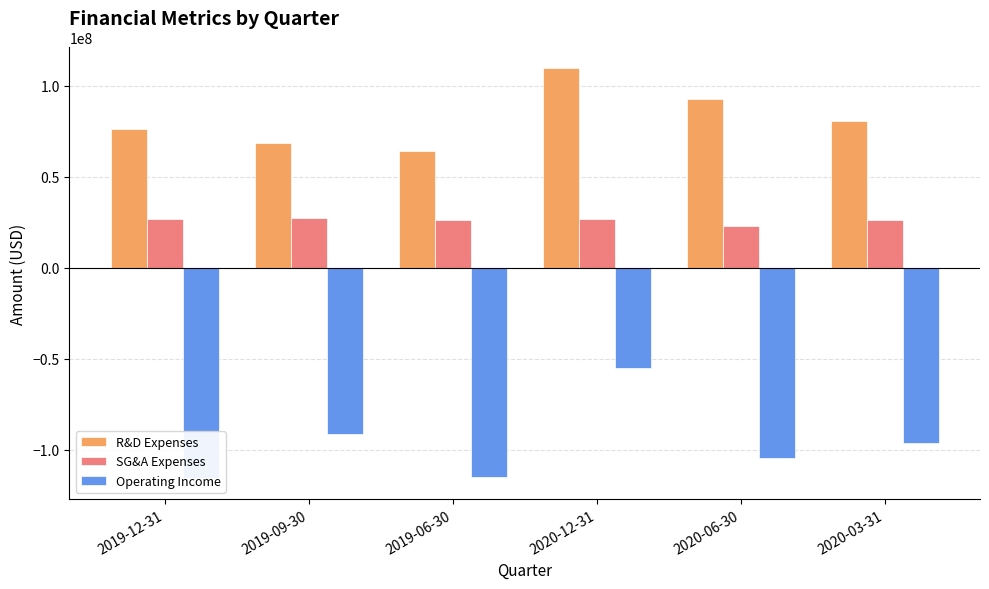

How many bars are there in total?

18